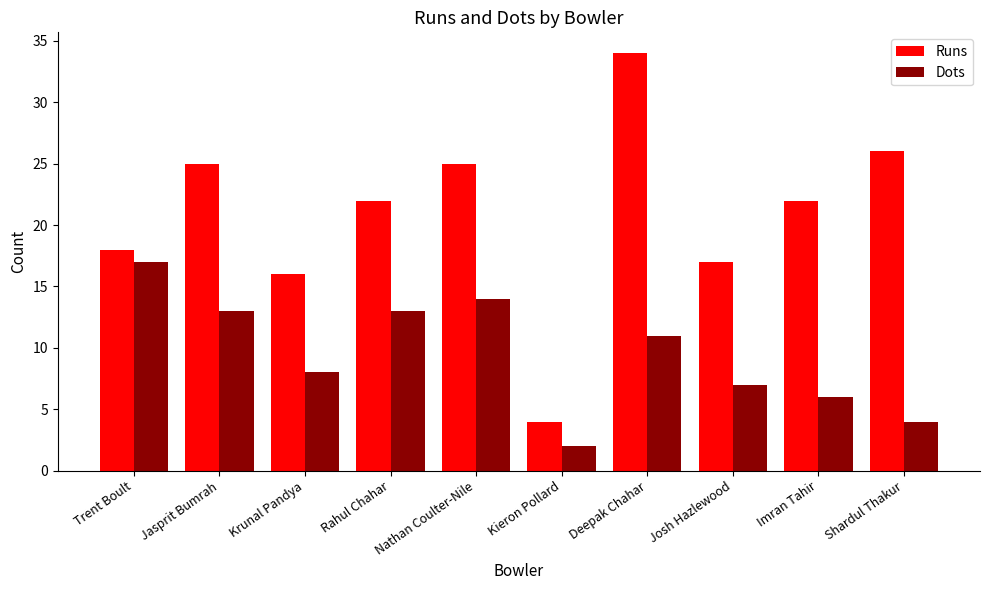

Where is Runs nearest to the value 19?

Trent Boult